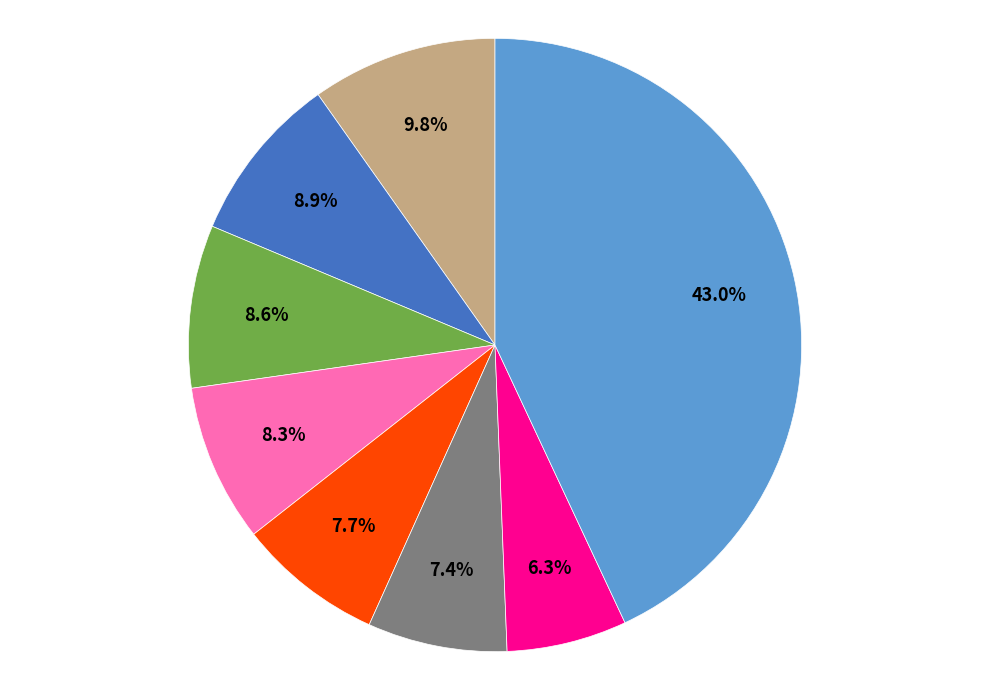

Is there a majority slice in this chart?

No